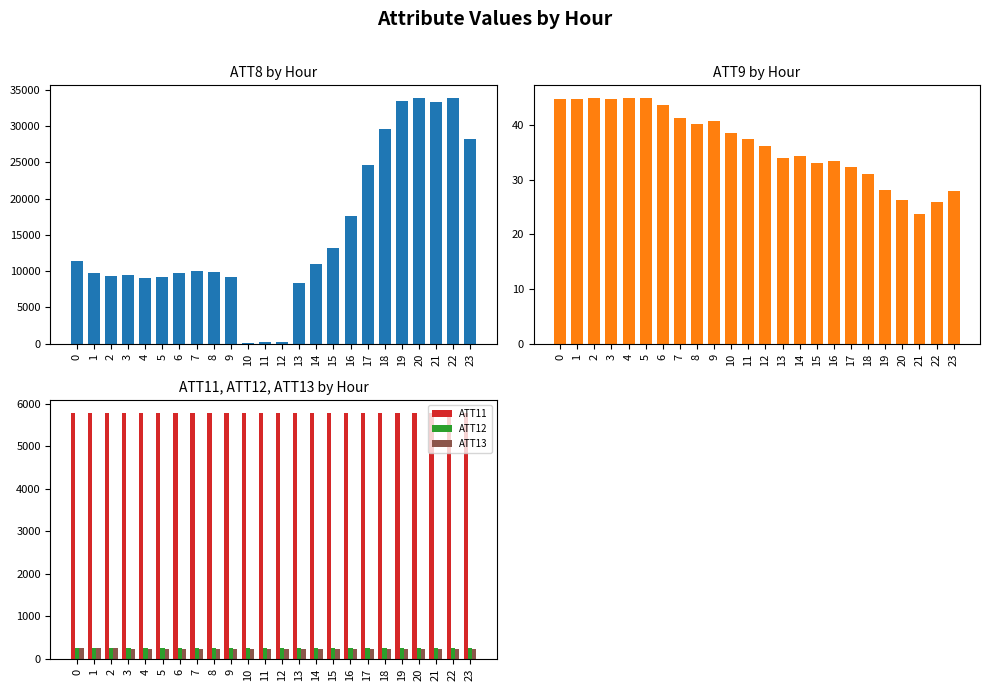

What is the value of the ATT9 bar at the 22nd from the left?

23.7